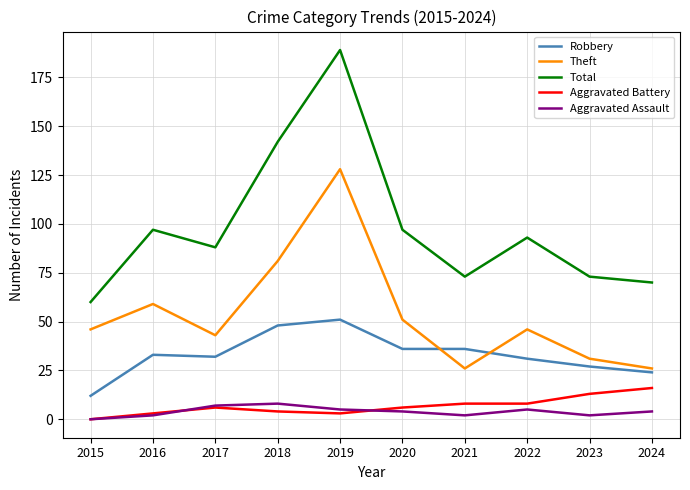

True or false: Theft and Aggravated Assault intersect in this chart.

False